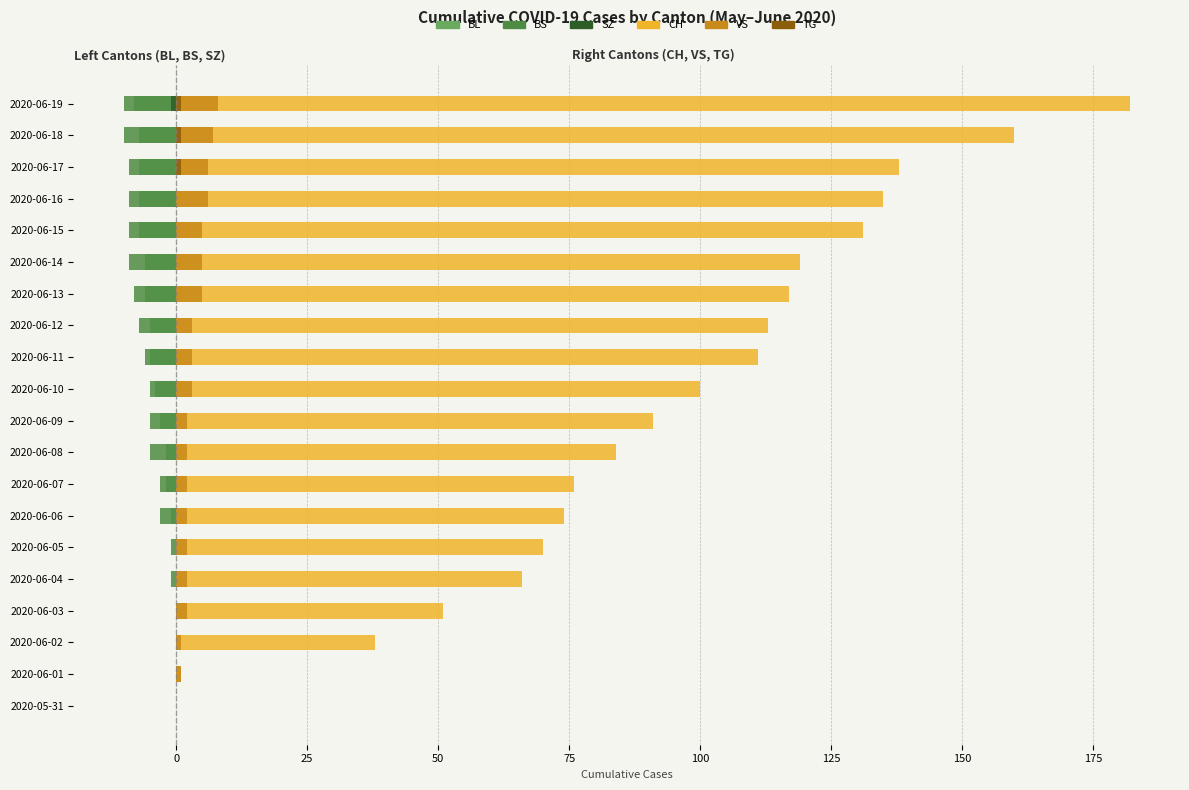

What is the sum of the CH values at 2020-06-11 and 2020-06-05?

181